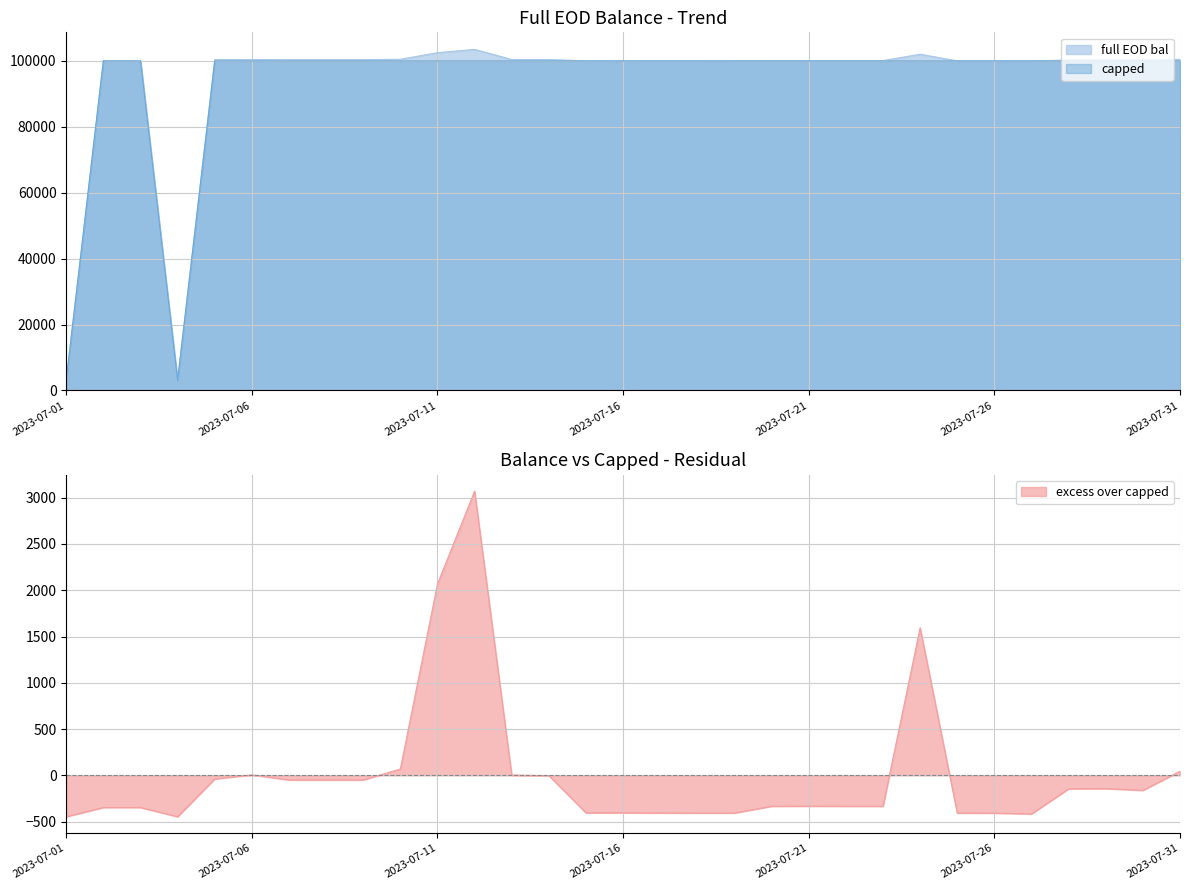

The value of full EOD bal at 2023-07-06 is 100452.0. True or false?

True